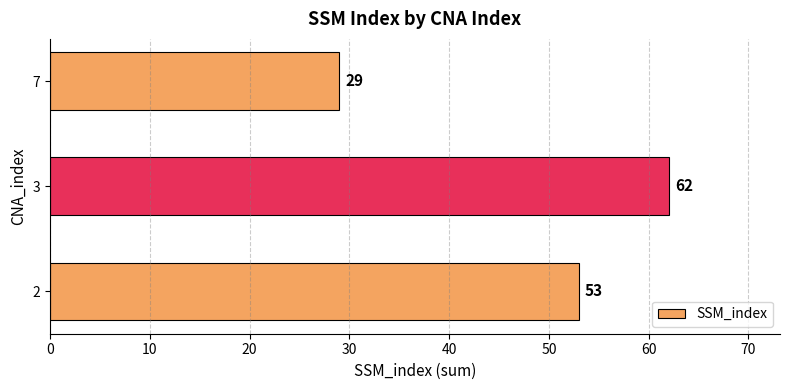

Between 2 and 3, which is larger?

3